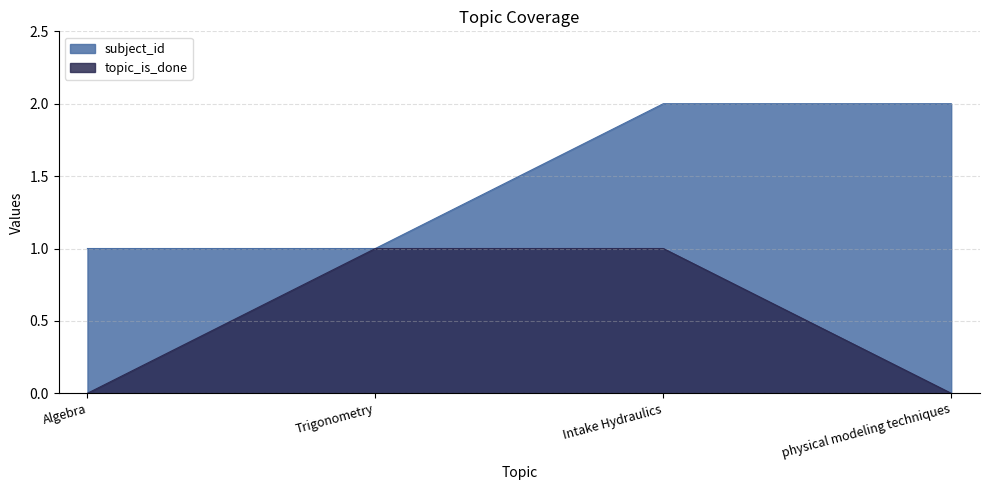

How many lines are shown in the chart?

2